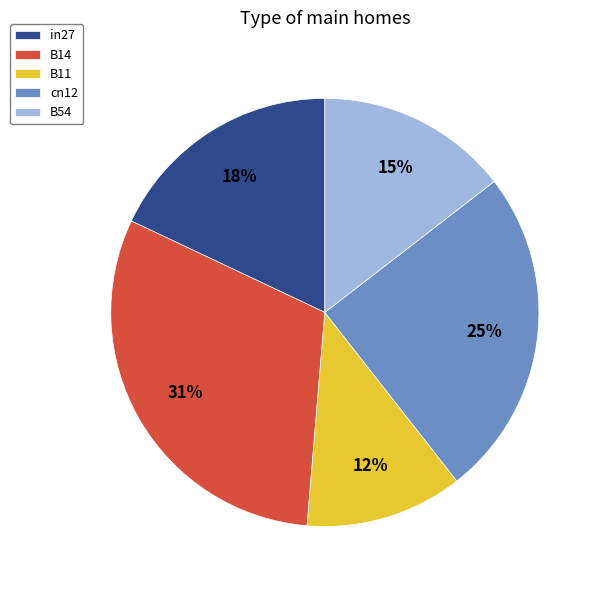

To the nearest percent, what percentage of the pie is in27?

18%